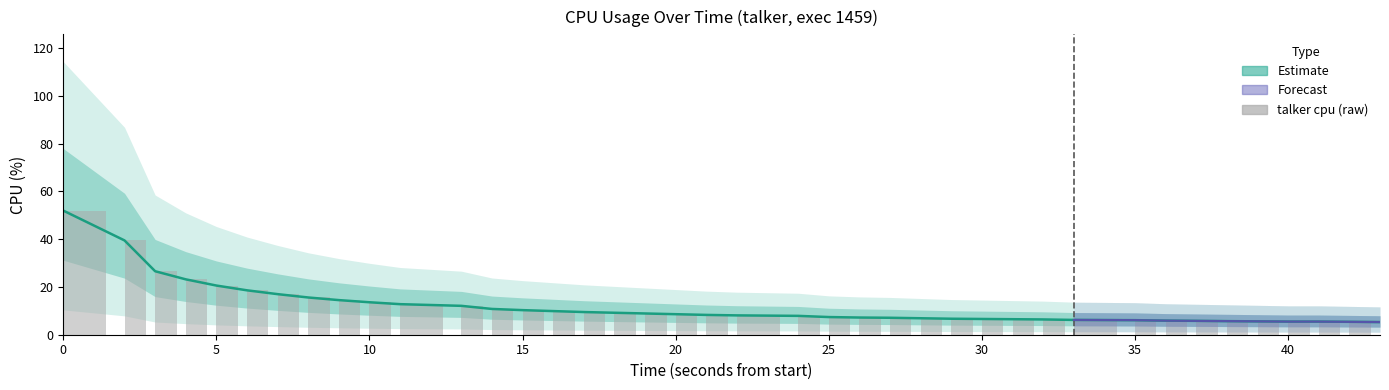

Where is the data nearest to the value 28?

10